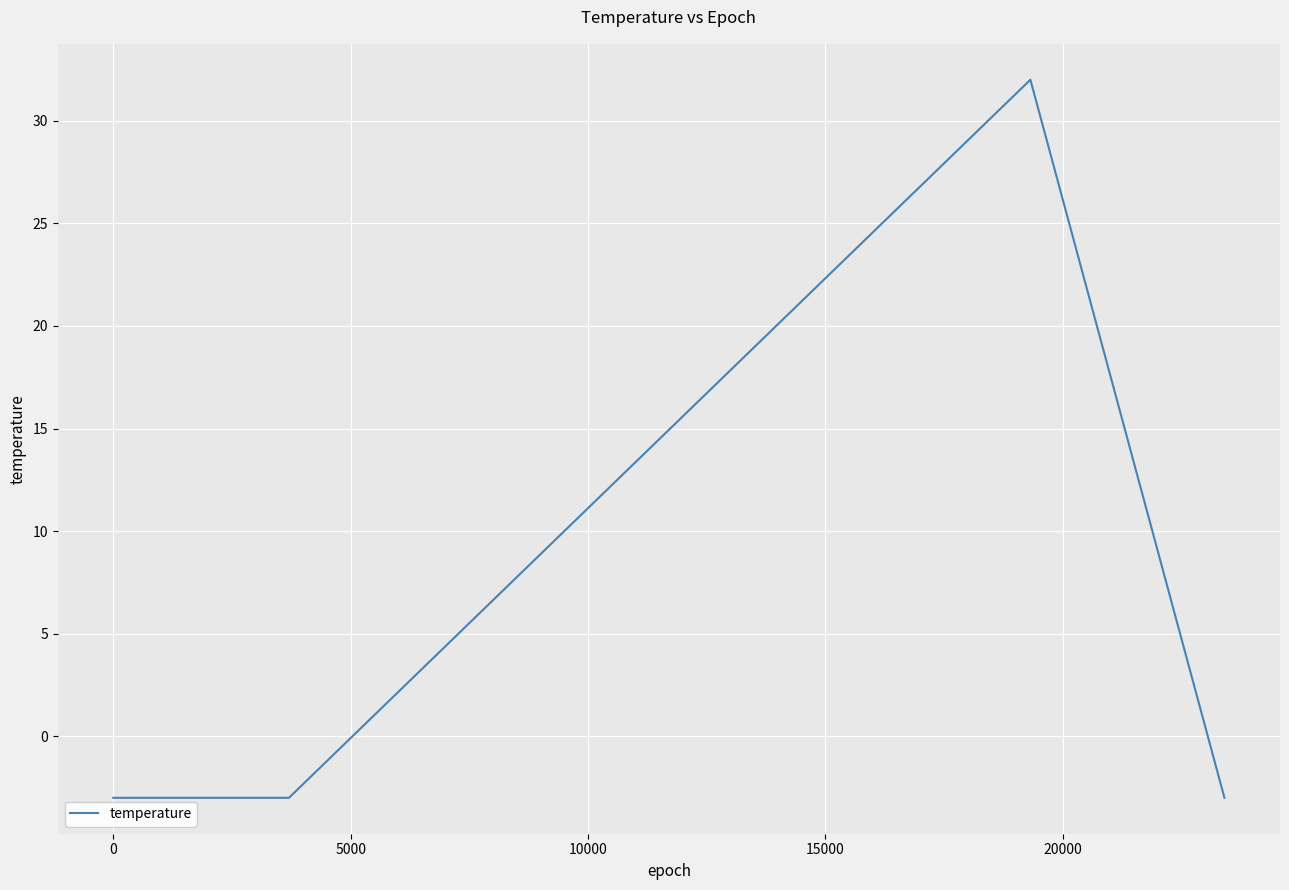

Count the number of data series in this chart.

1